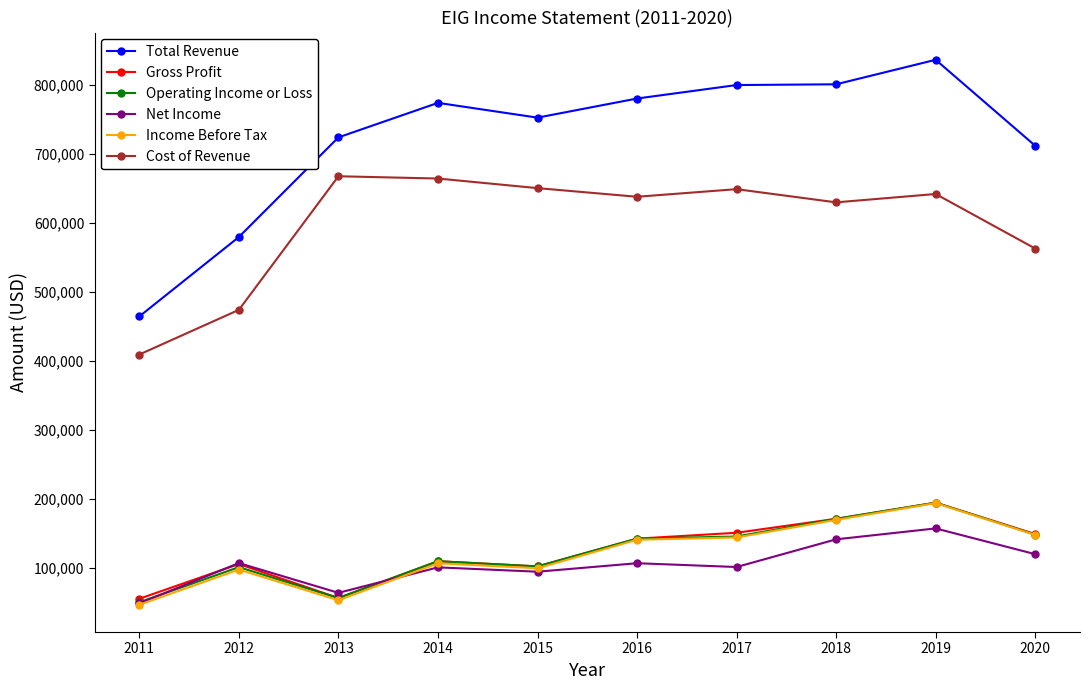

At which category does Total Revenue reach its first local peak?

2014